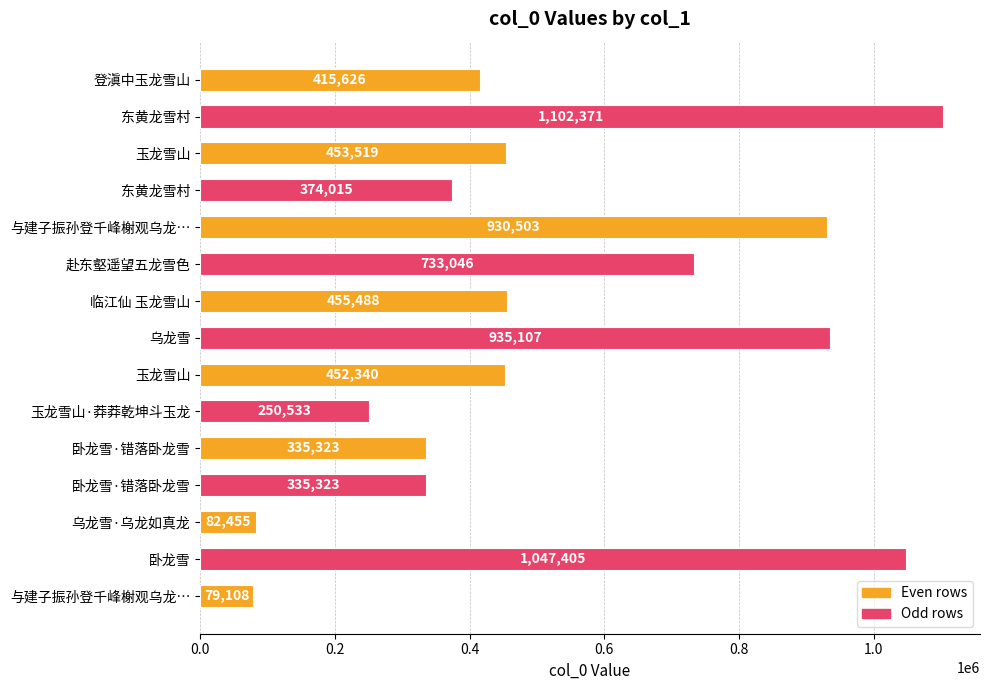

How many distinct data groups are displayed?

1